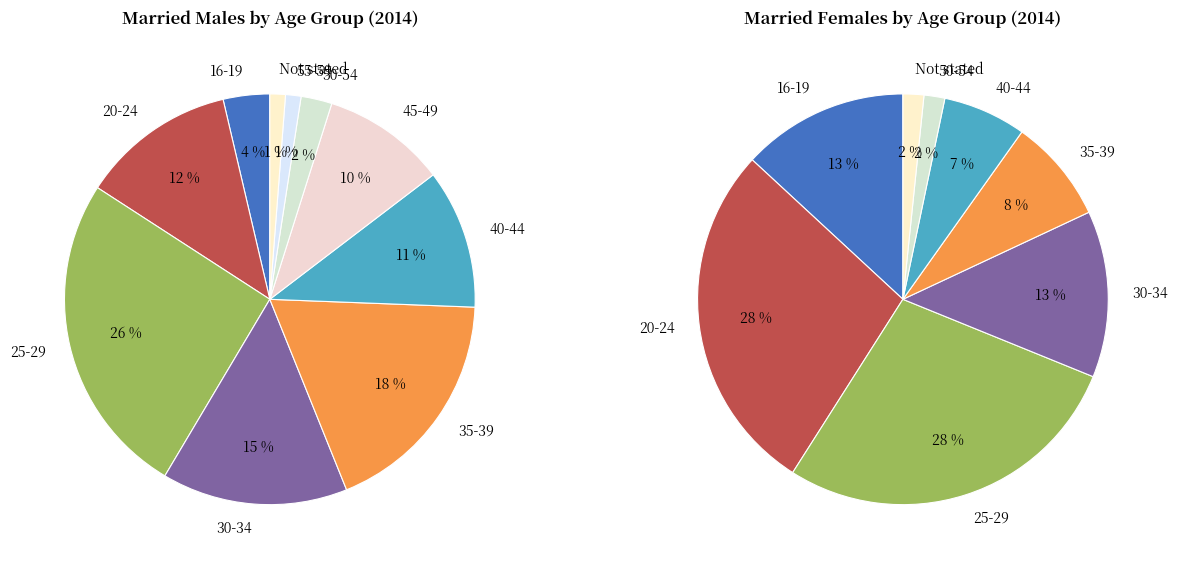

To the nearest percent, what is the difference between the largest and smallest slice percentages?

26%